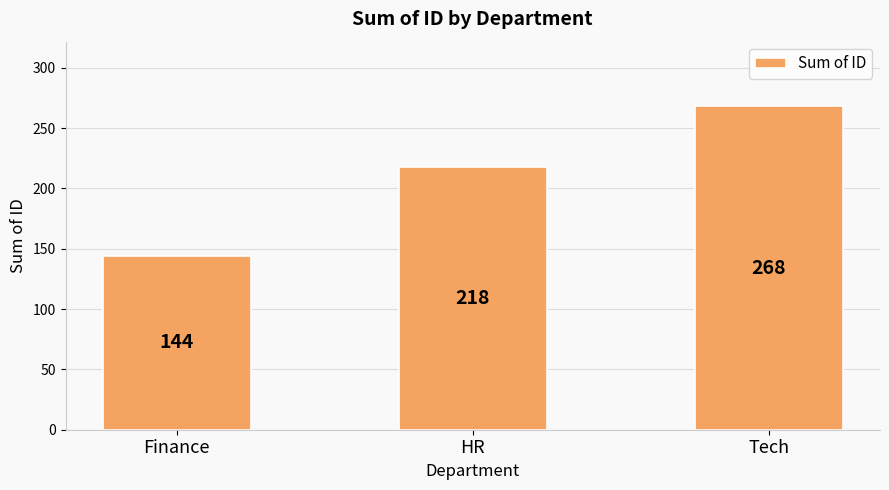

The chart shows a value of 35 at Finance. True or false?

False